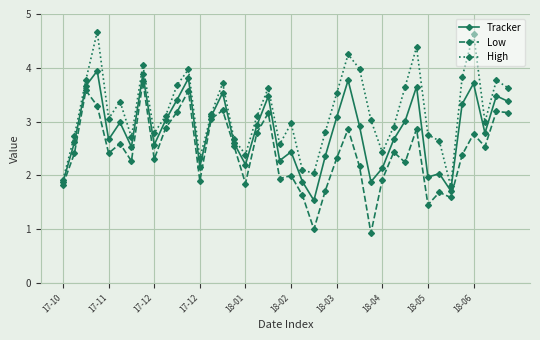

True or false: High has more than 0 interior local peaks.

True